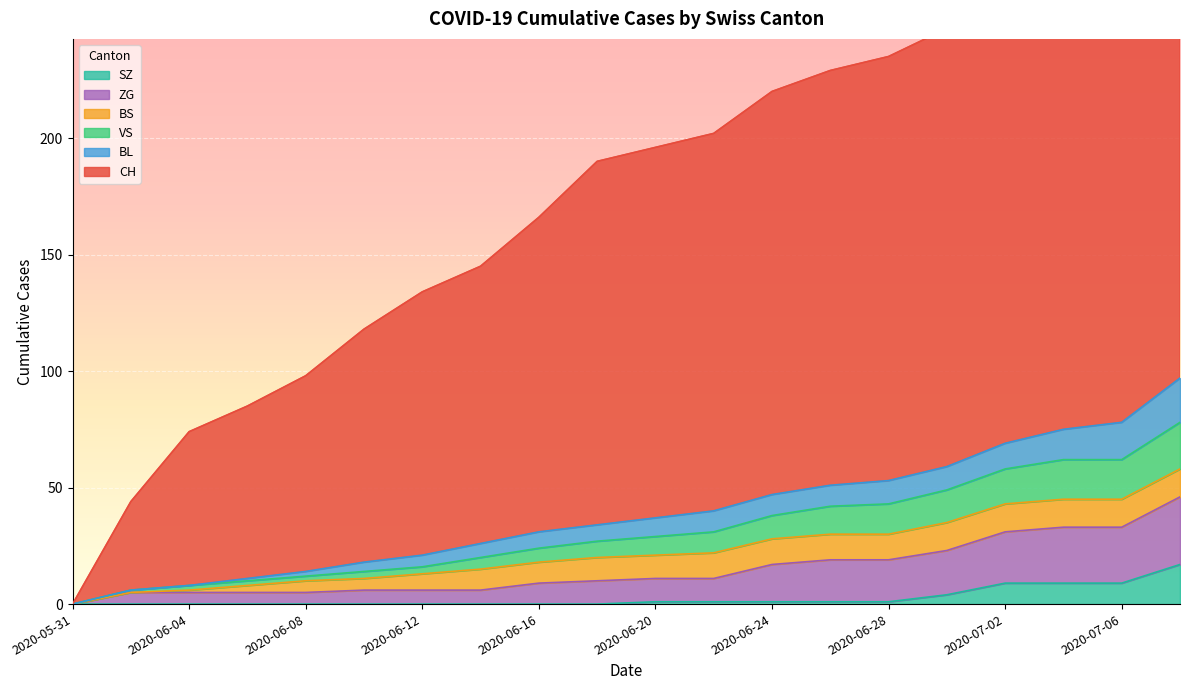

True or false: CH and SZ intersect in this chart.

False